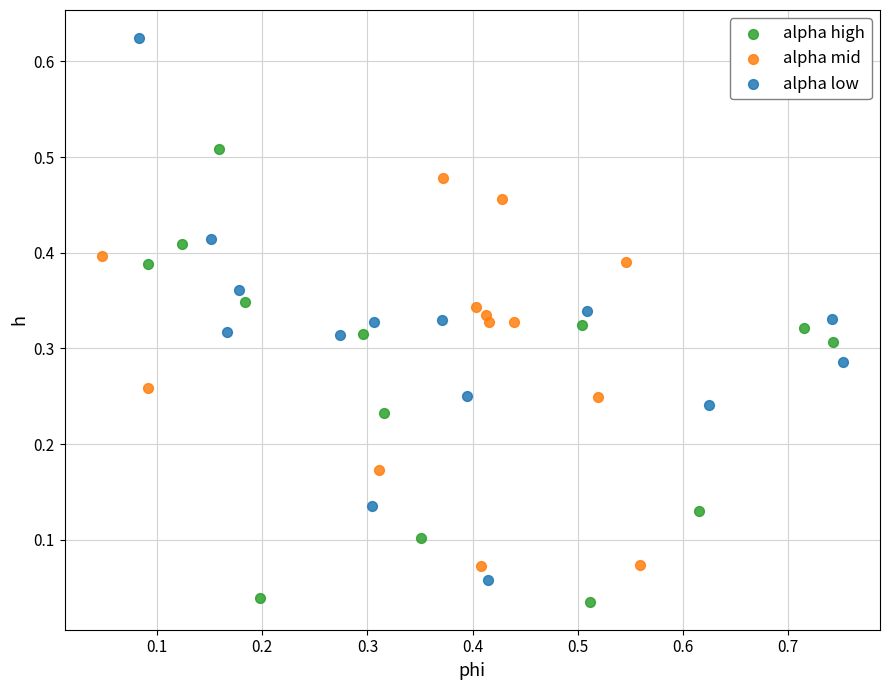

Which series has the widest spread of Y values?

alpha low